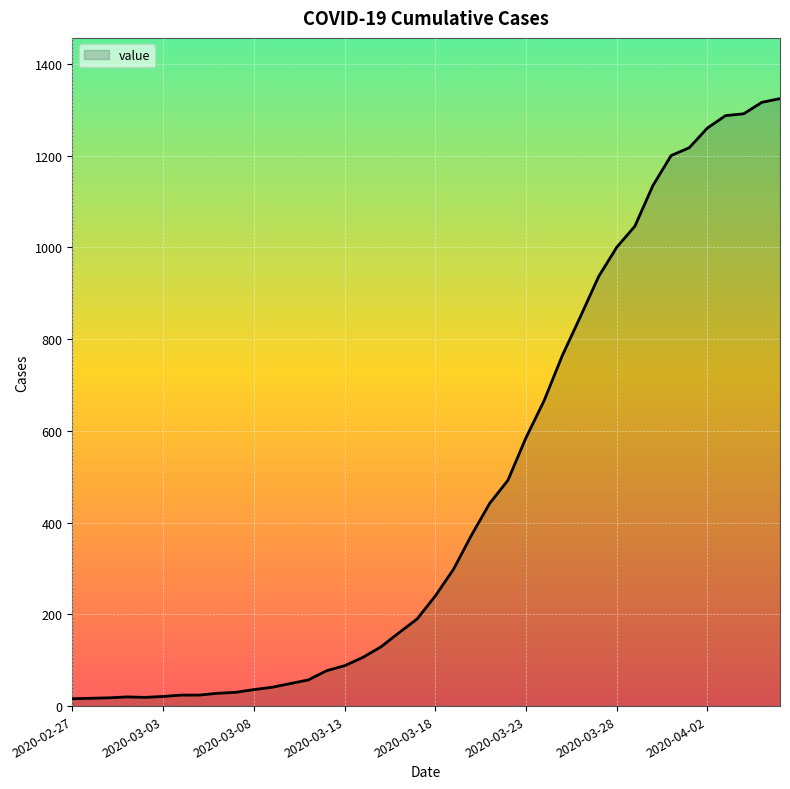

What is the difference between the maximum and minimum values?

1308